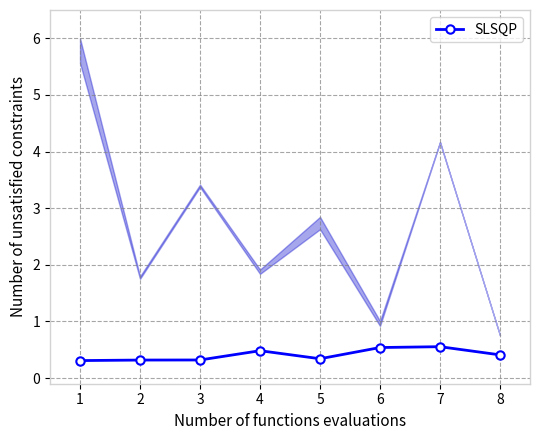

What is the difference between the values at 7 and 8?

0.1